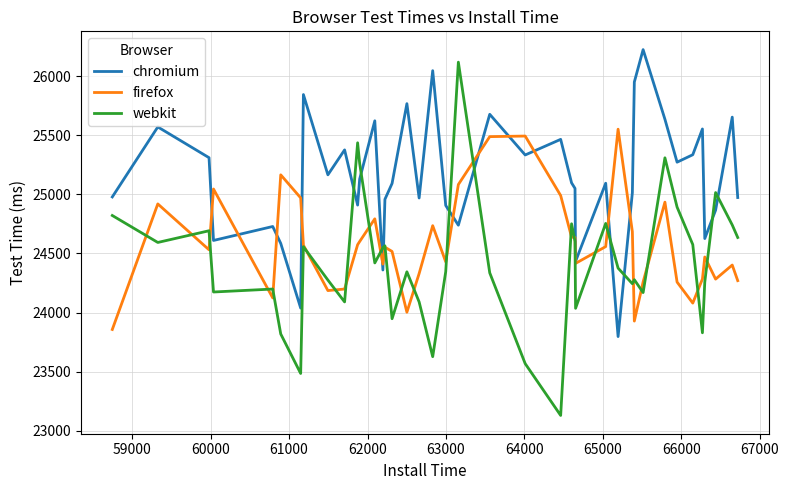

Which series has the largest total across all categories?

chromium